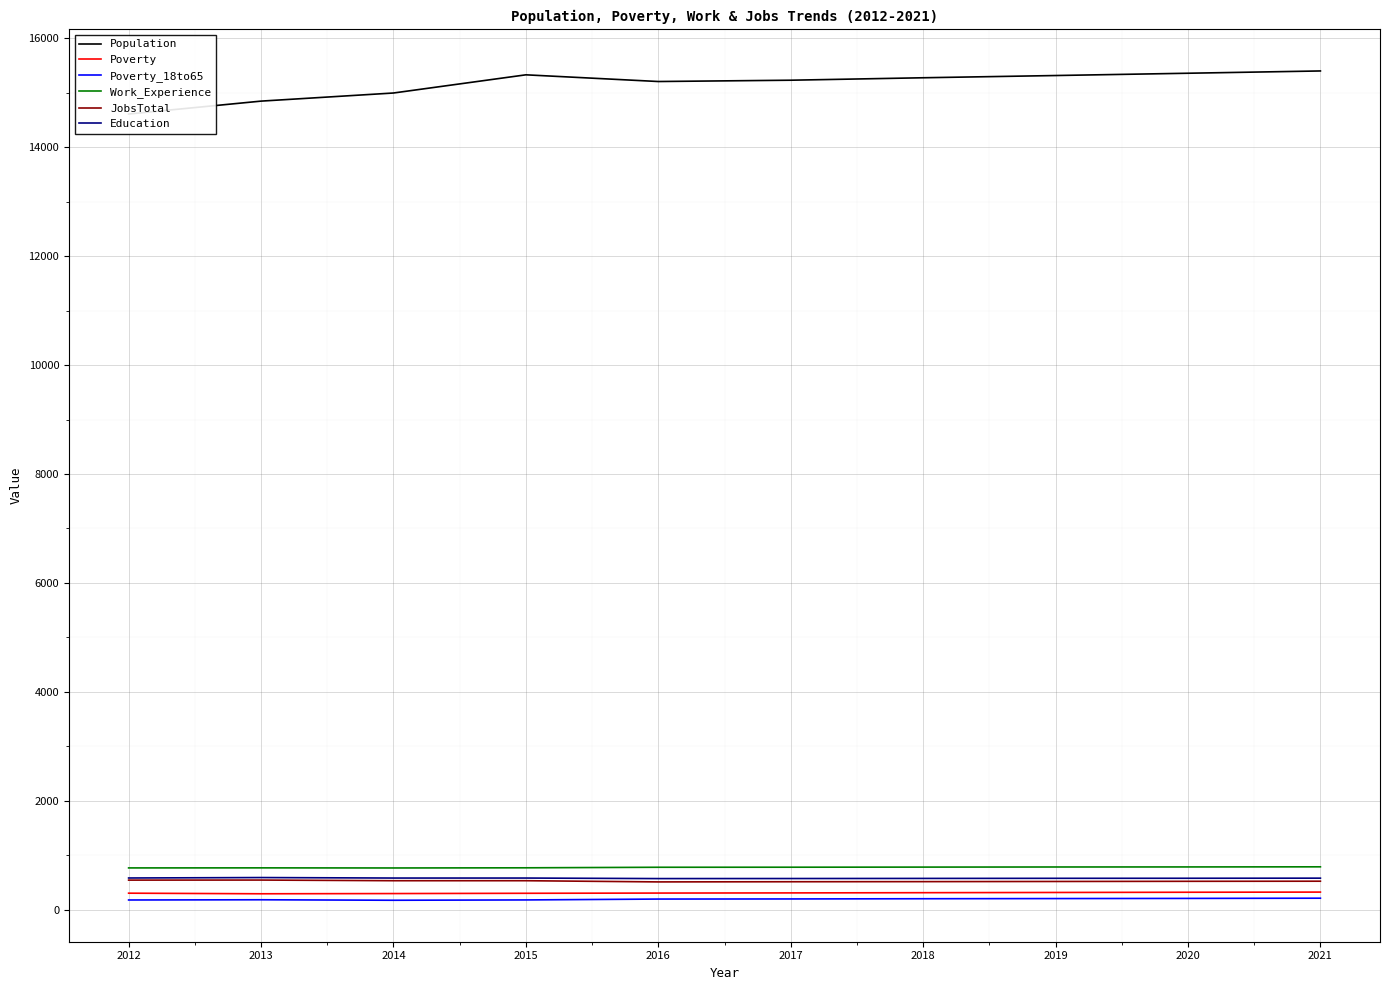

What are all the series names shown in the legend?

Population, Poverty, Poverty_18to65, Work_Experience, JobsTotal, Education